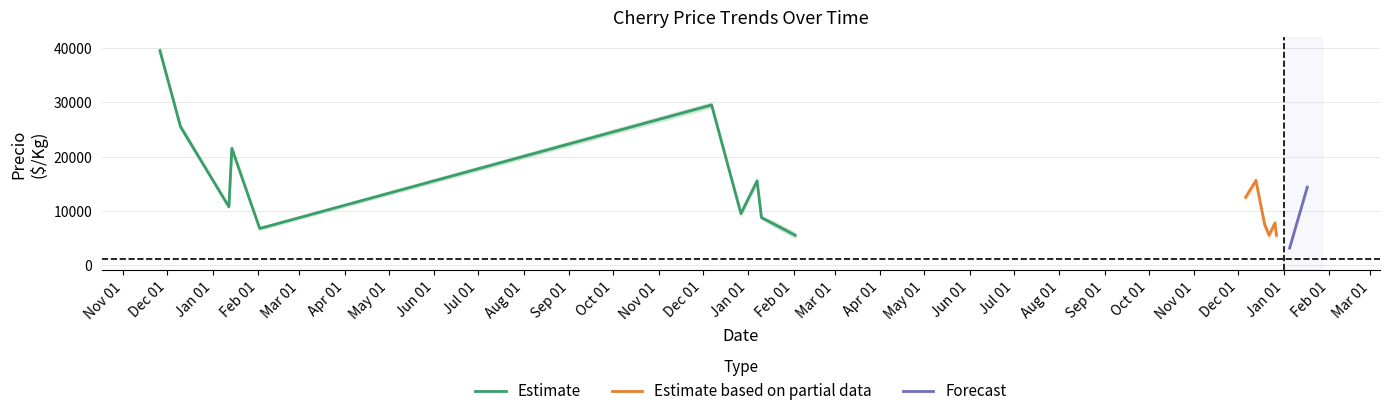

What is the label of the 14th point from the right?

2021-12-07